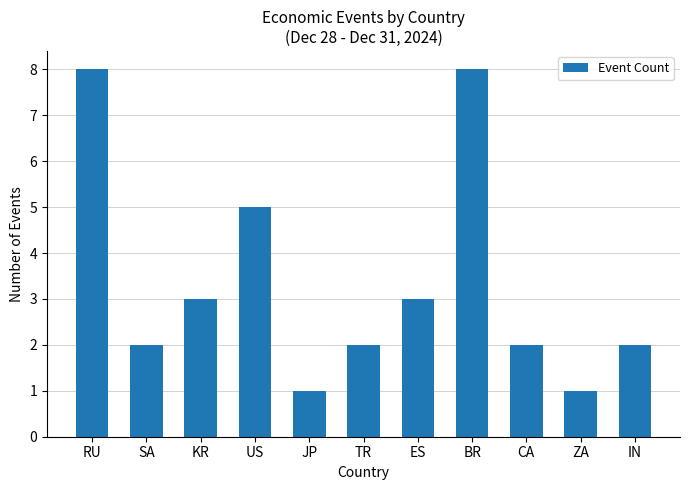

What is the value of the 1st bar from the left?

8